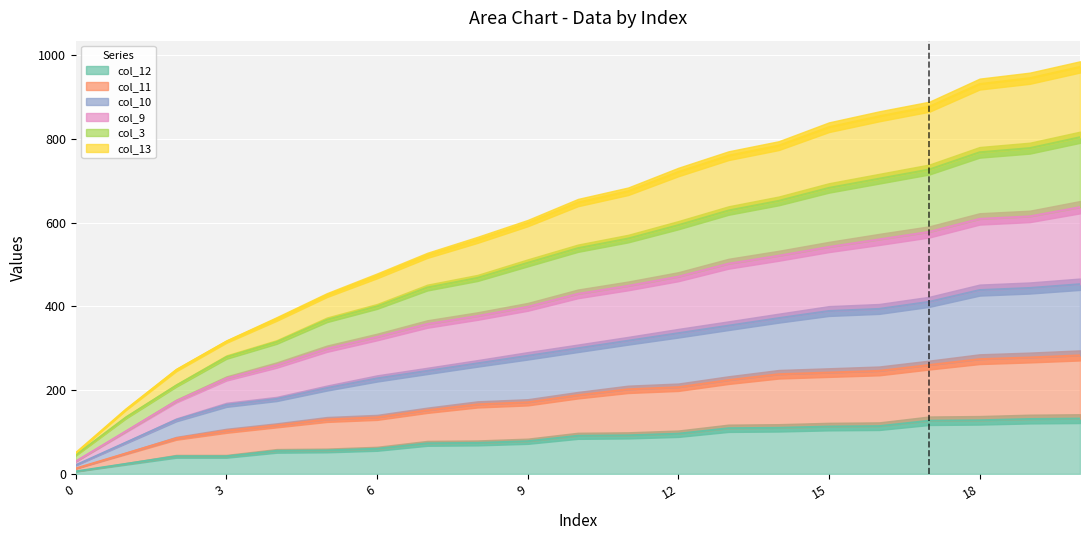

Between 2 and 8, which series saw the biggest shift?

col_3